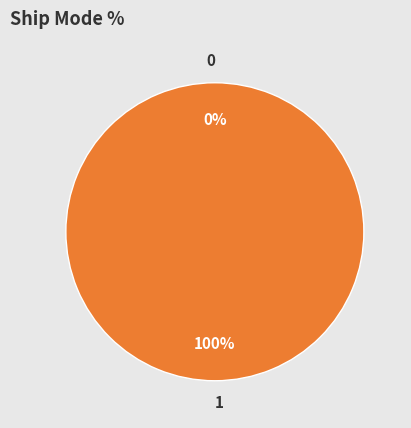

Which has a higher value, 1 or 0?

1